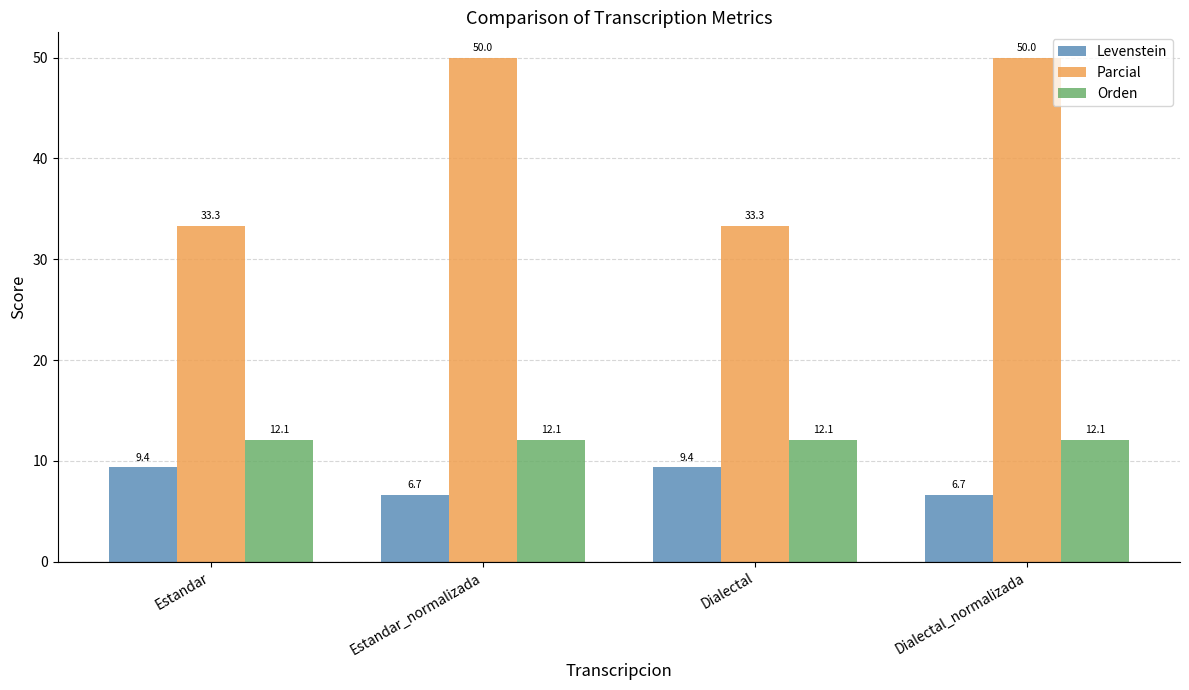

What is the total value across all series at Dialectal_normalizada?

68.8